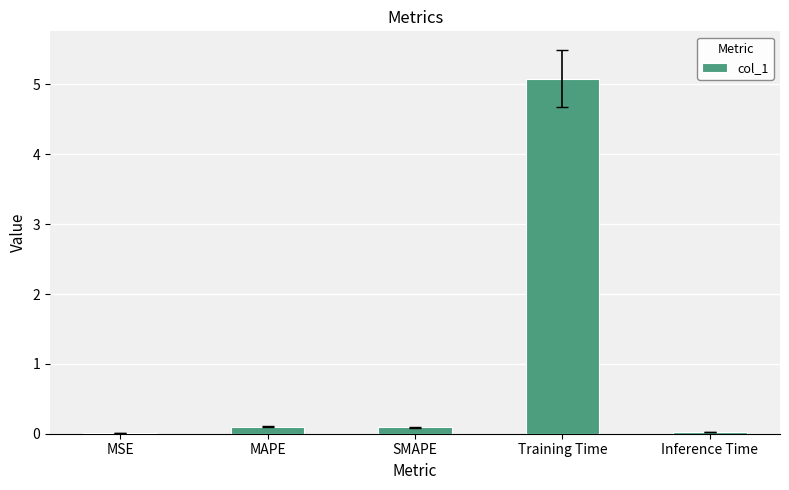

How many distinct data groups are displayed?

1